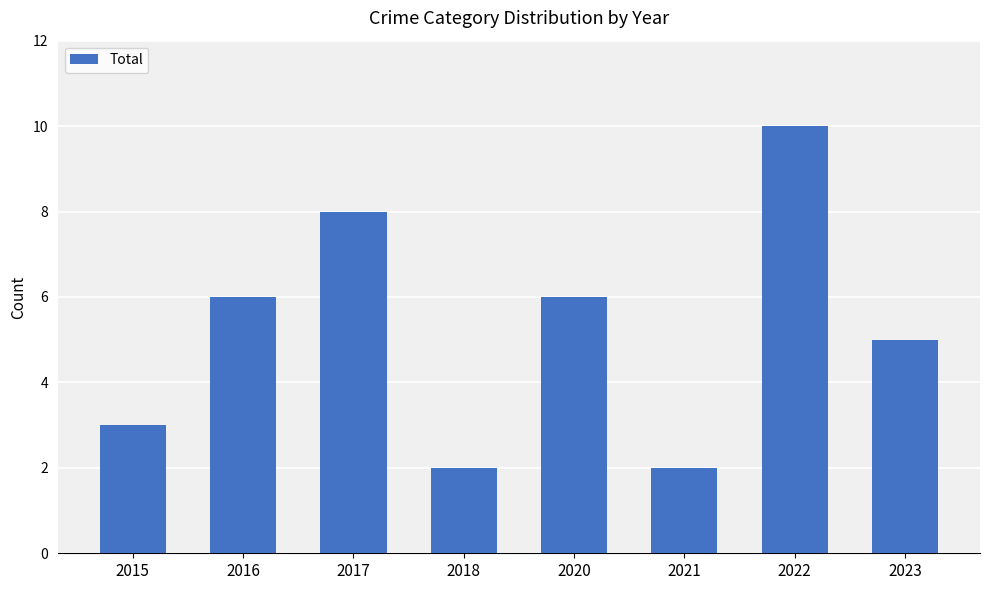

What is the approximate value at 2023?

5